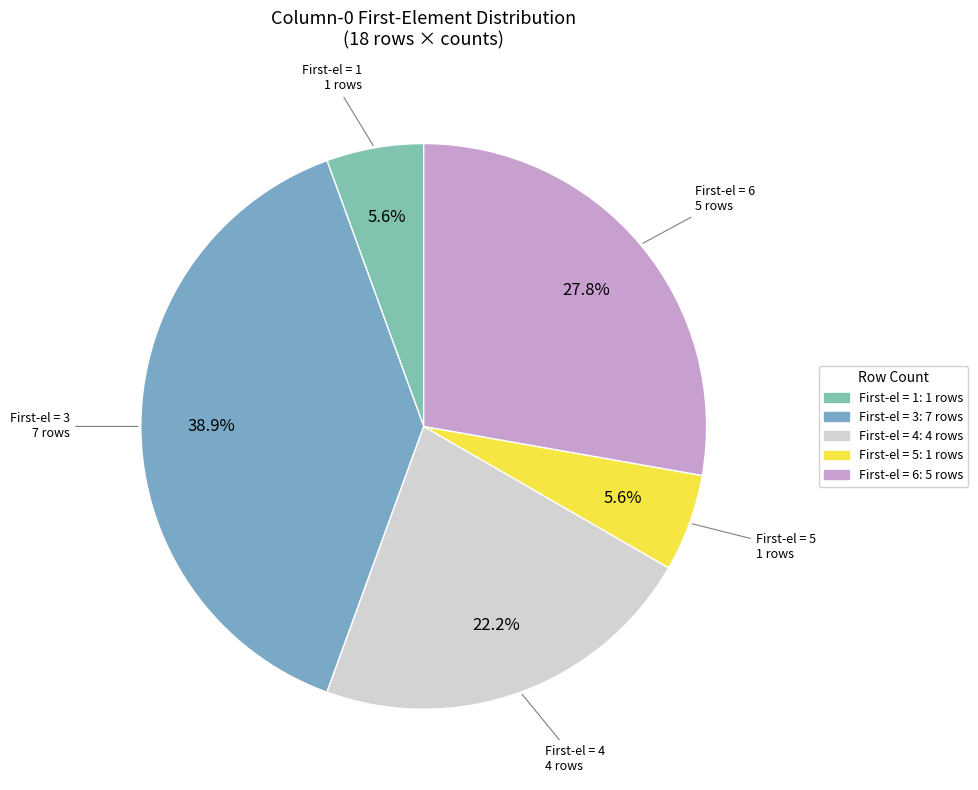

How many slices are in this pie chart?

5